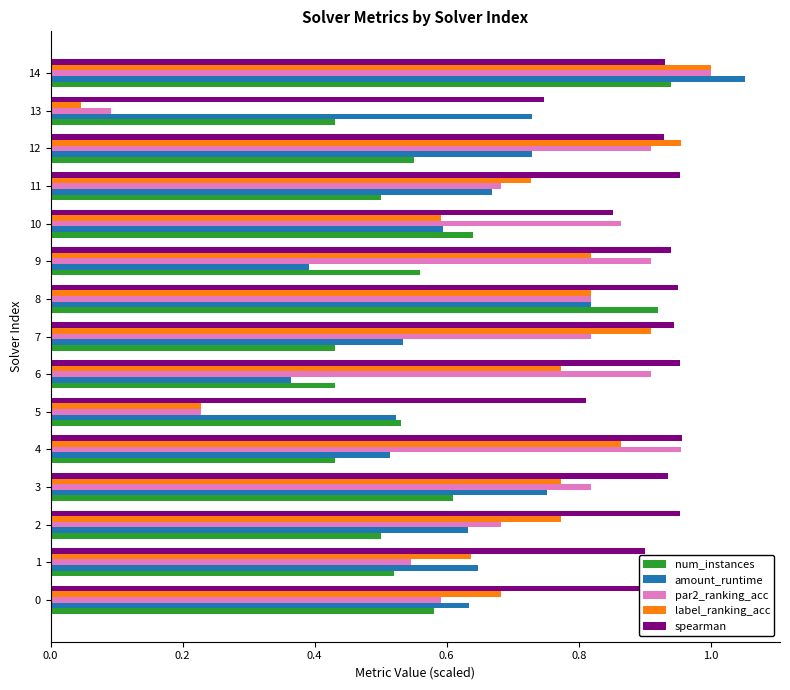

What are all the series names shown in the legend?

num_instances, amount_runtime, par2_ranking_acc, label_ranking_acc, spearman